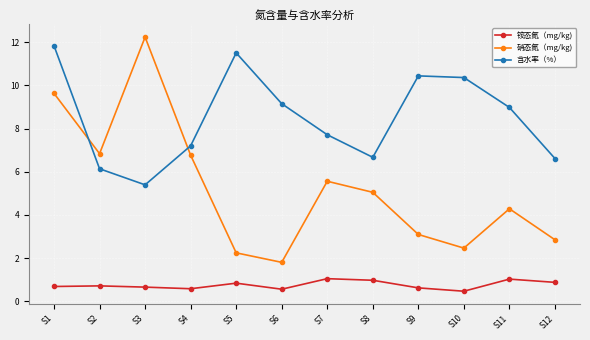

What is the approximate value of 铵态氮（mg/kg) at S6?

0.6